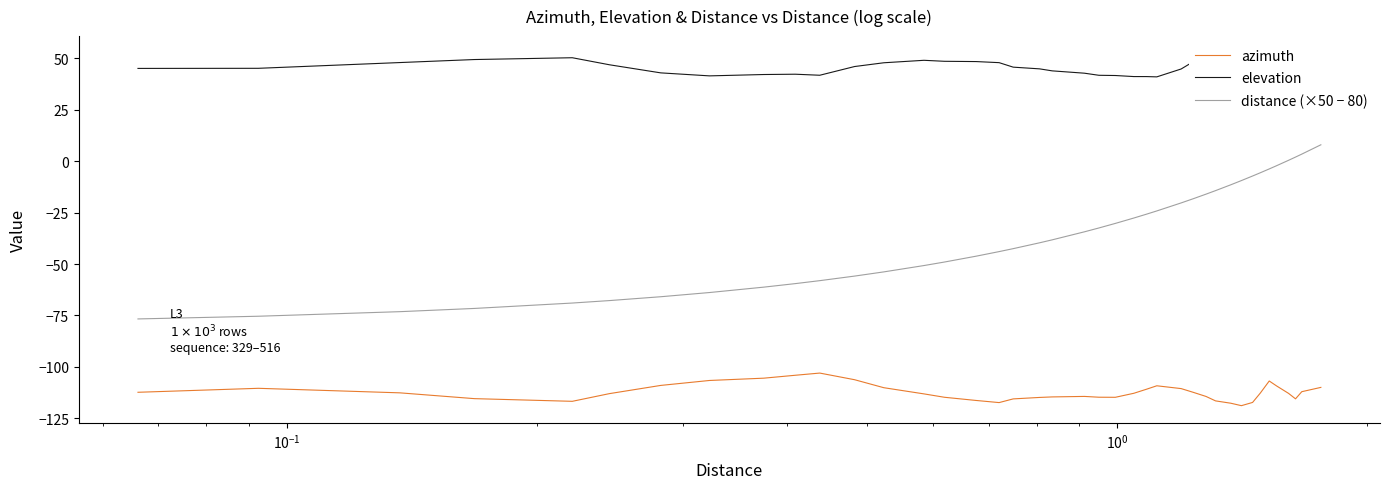

How many interior local peaks does the elevation series have?

6